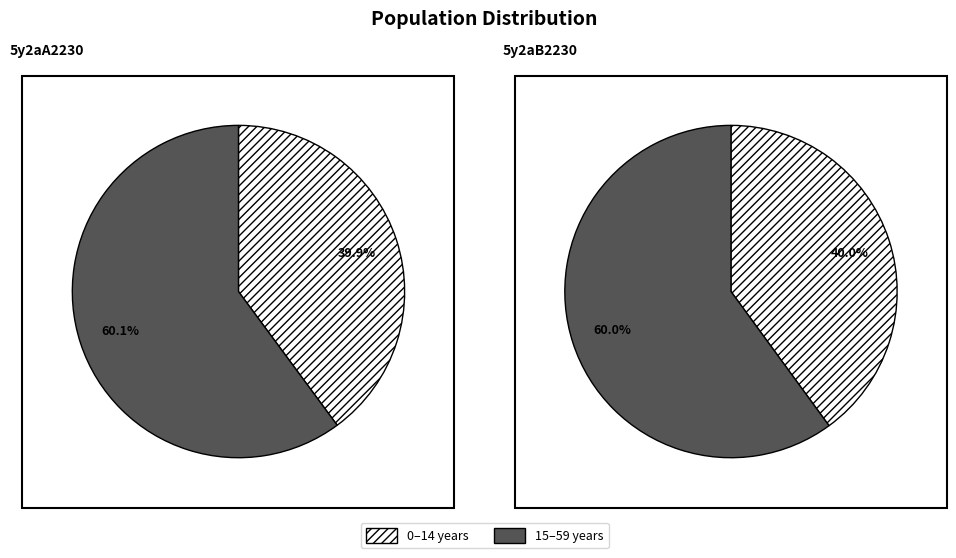

How many segments does this pie chart have?

2